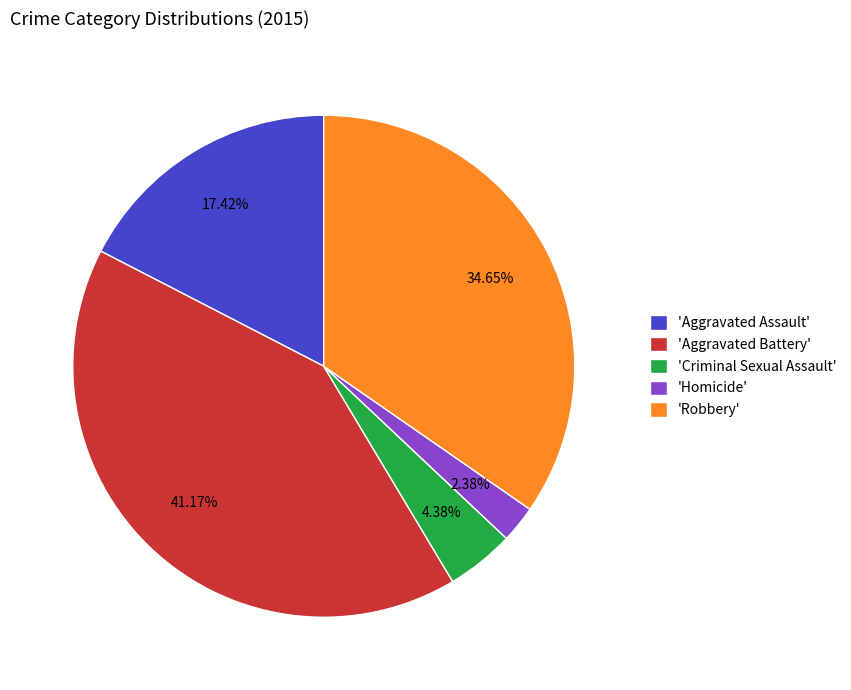

Rank the categories by value from highest to lowest.

'Aggravated Battery', 'Robbery', 'Aggravated Assault', 'Criminal Sexual Assault', 'Homicide'